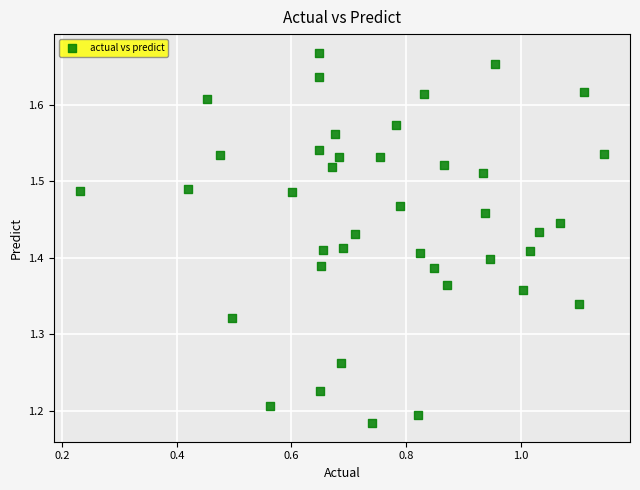

What is the range of X values (max minus min)?

0.9